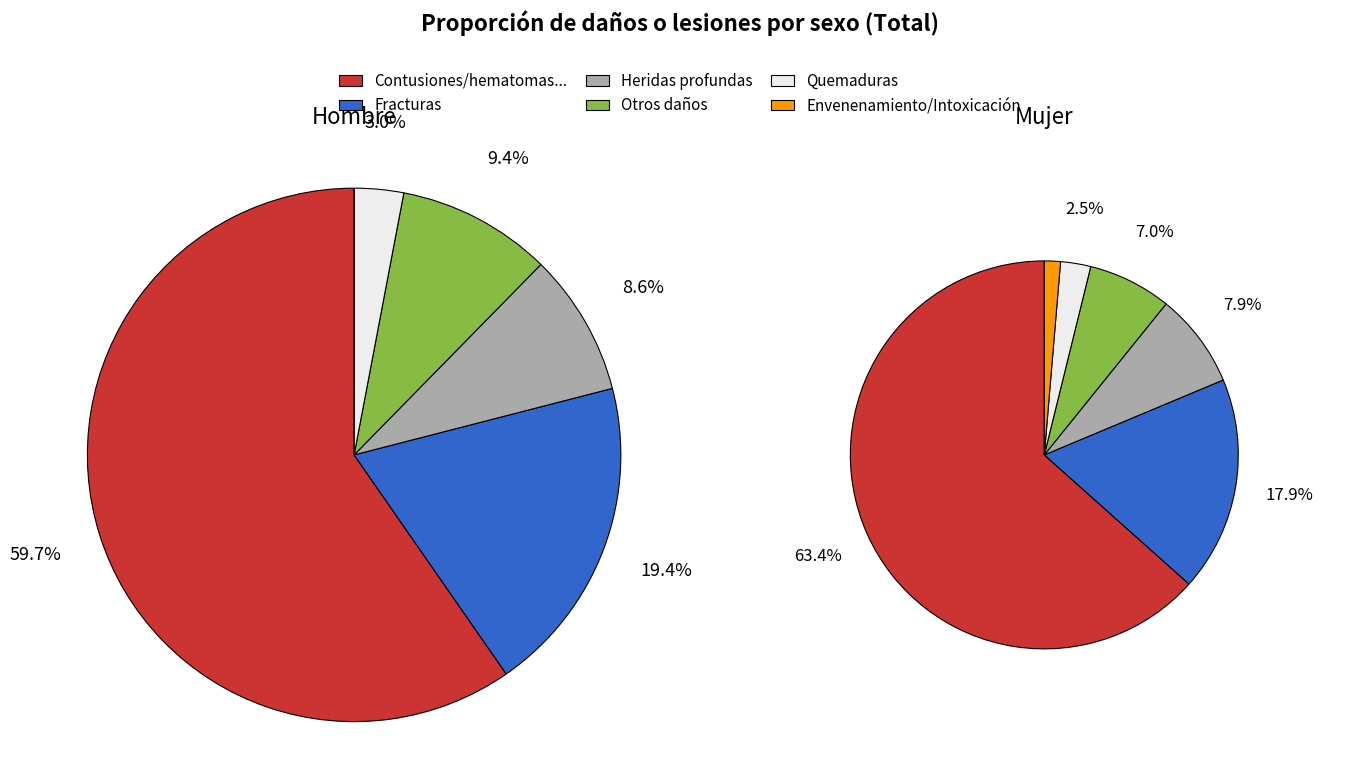

Is hombre the majority of the pie?

Yes